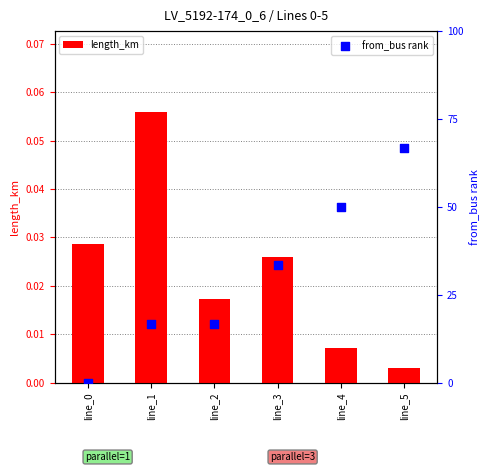

Is the value of length_km at line_0 greater than the value of from_bus rank at line_1?

No